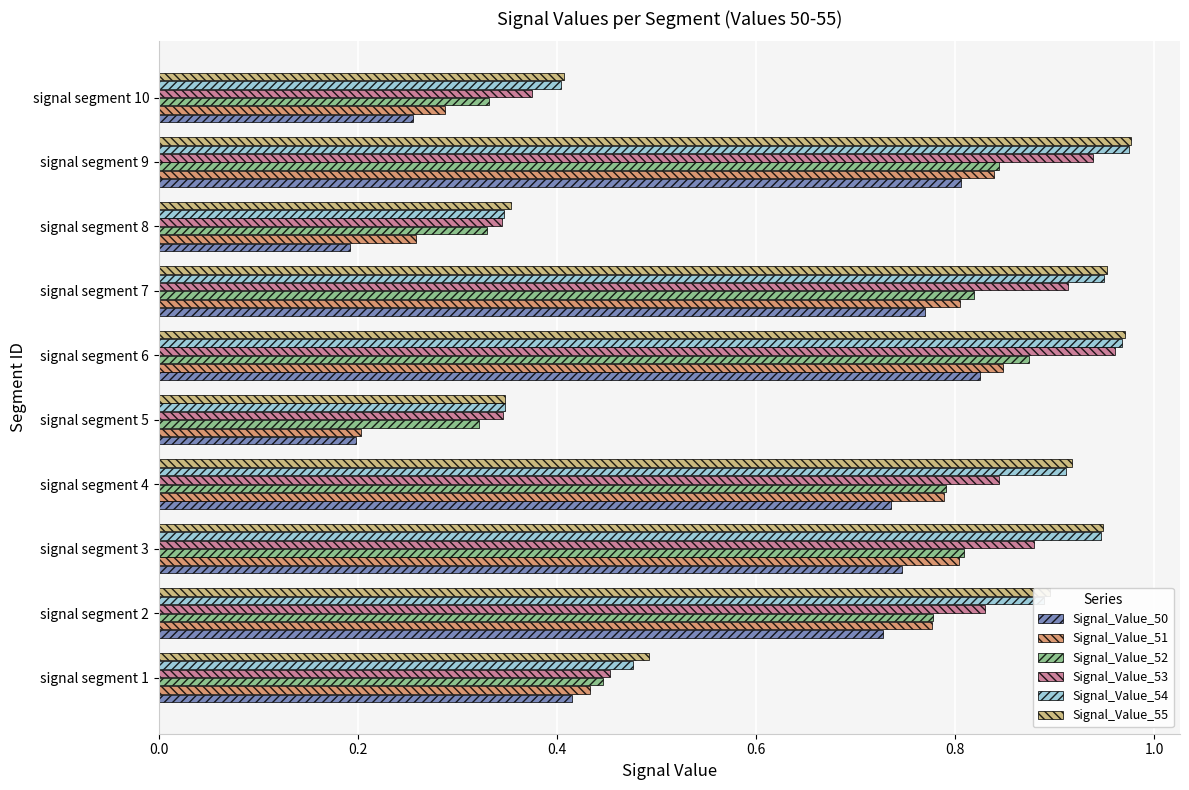

Is the value of Signal_Value_50 at signal segment 2 greater than the value of Signal_Value_53 at signal segment 8?

Yes